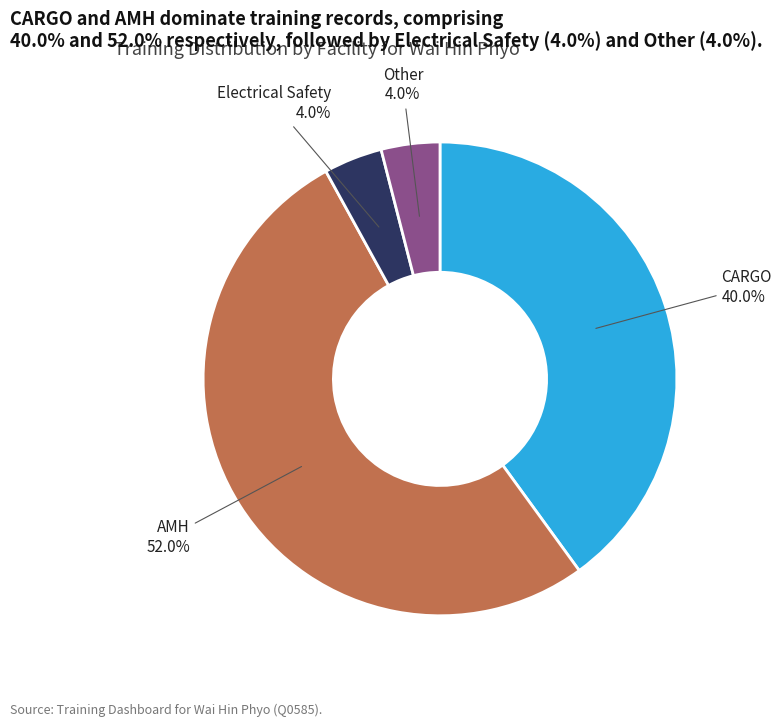

To the nearest percent, what is the average slice percentage?

25%